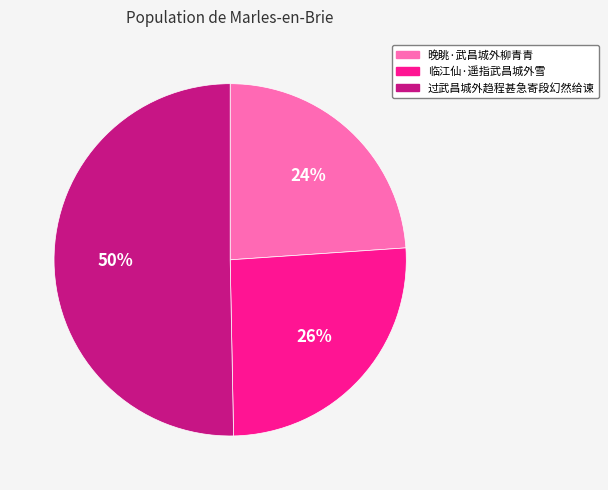

The 晚眺·武昌城外柳青青 slice represents 24% of the pie. True or false?

True